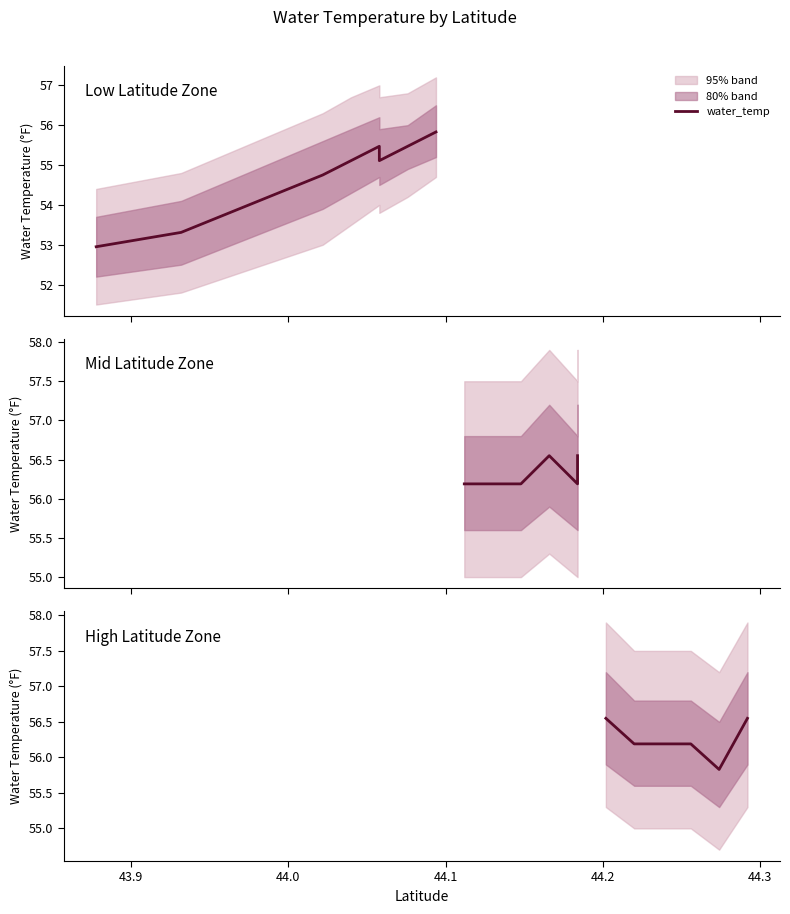

What is the value of the 9th point from the left?

56.2